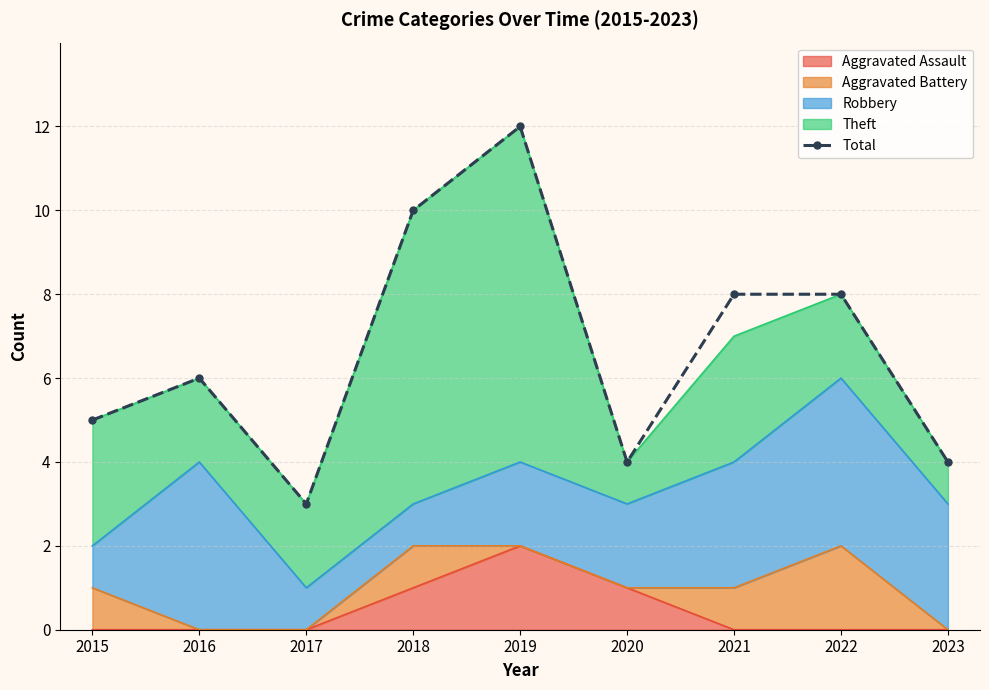

What is the change in value from 2017 to 2019?

+9